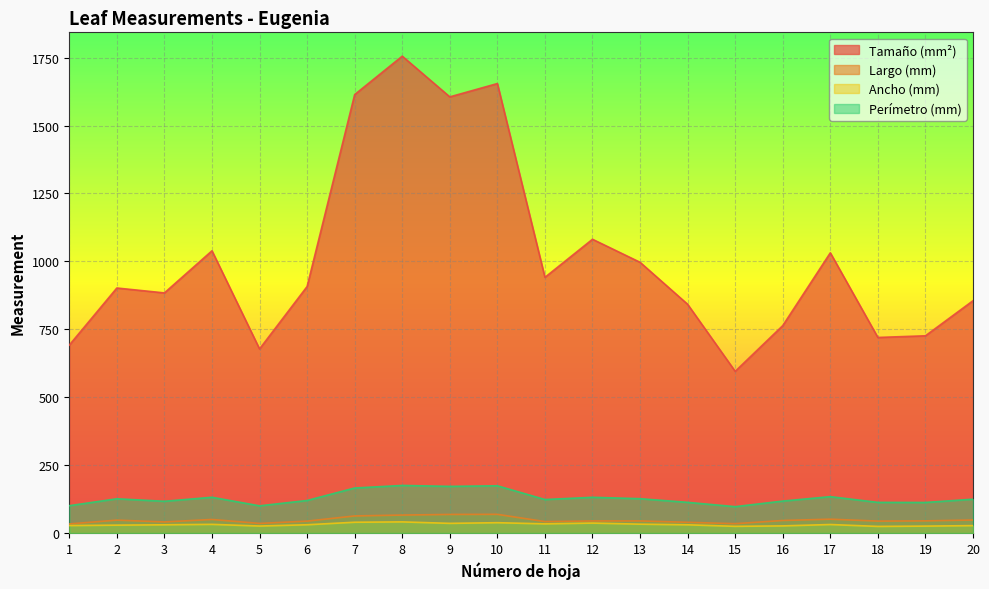

True or false: Ancho (mm) and Perímetro (mm) intersect in this chart.

False